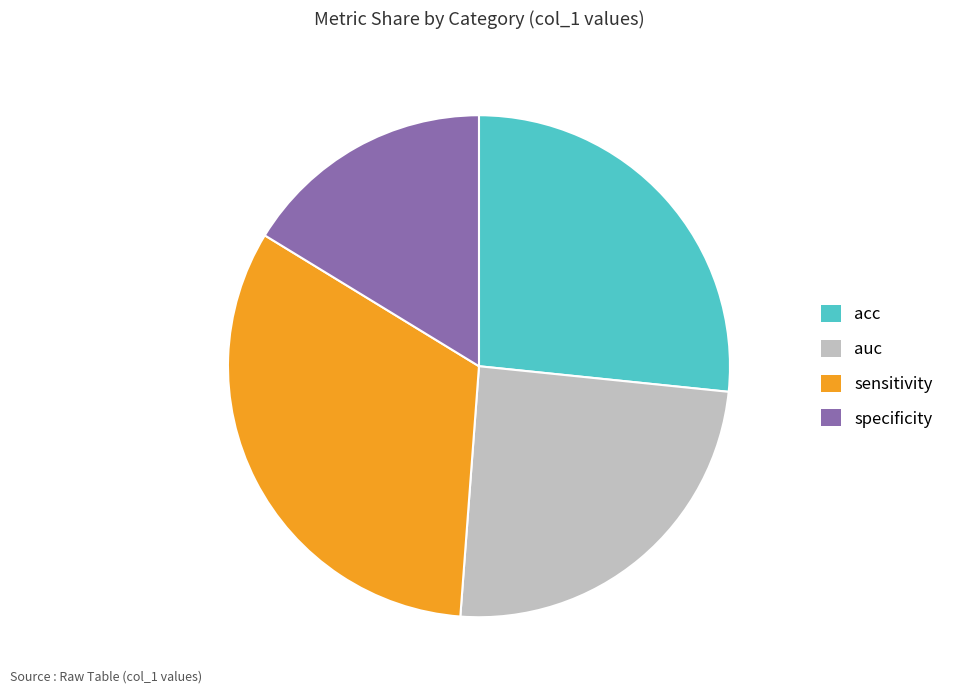

Is the sum of sensitivity and acc greater than half?

Yes